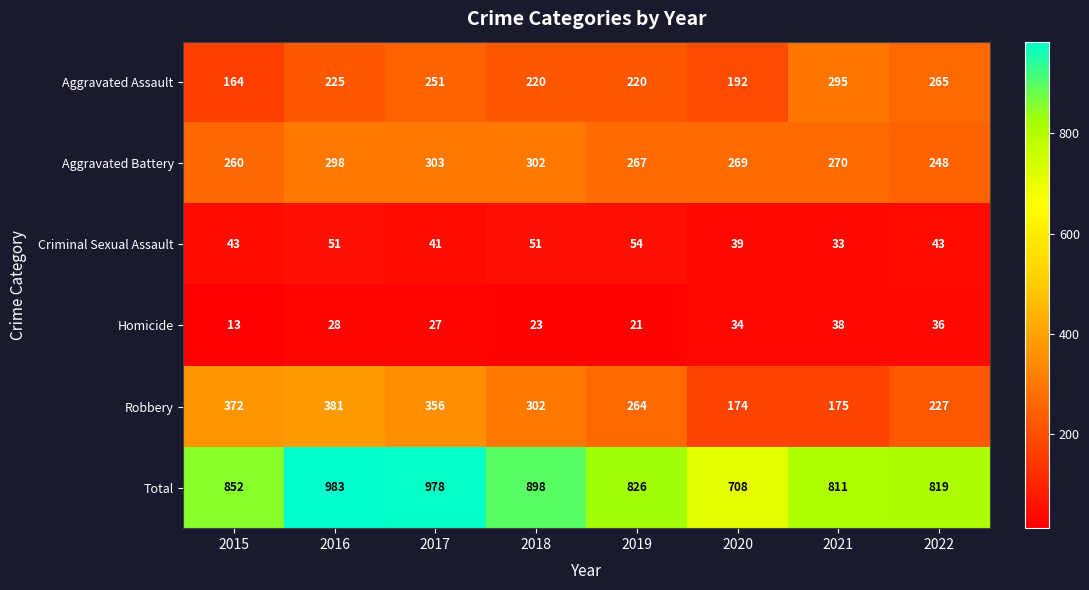

At 2019, list the series in order from largest to smallest.

Total, Aggravated Battery, Robbery, Aggravated Assault, Criminal Sexual Assault, Homicide